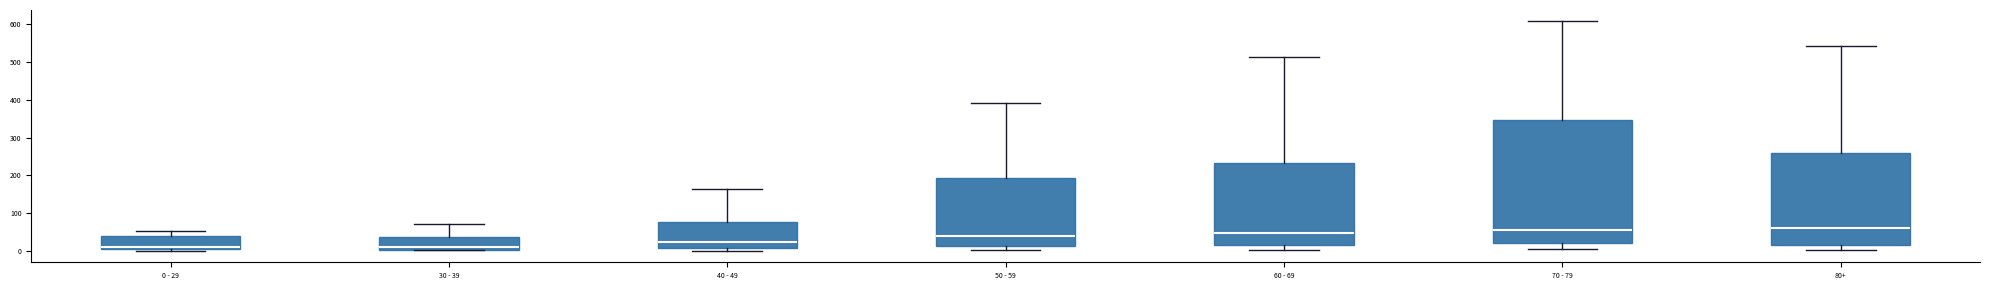

Where is the lower edge of the box for 80+ on the y-axis? The values are not printed on the chart, so give them approximately, as read against the axis.

20